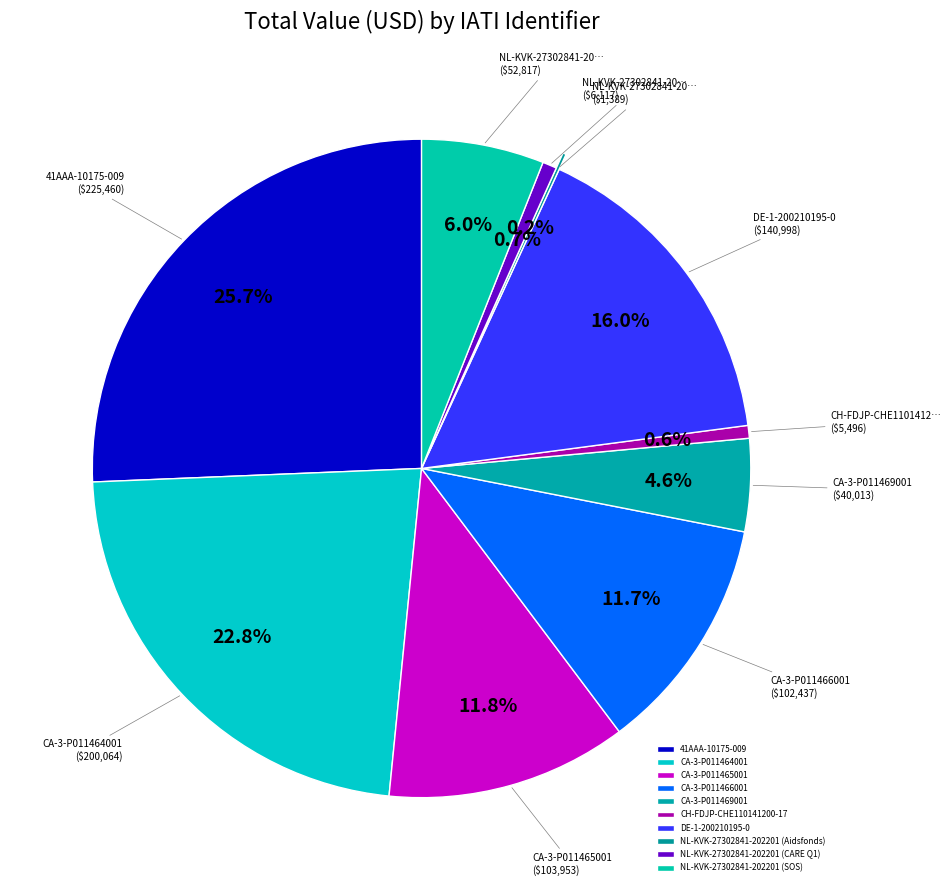

To the nearest percent, what portion does CA-3-P011466001 represent?

12%